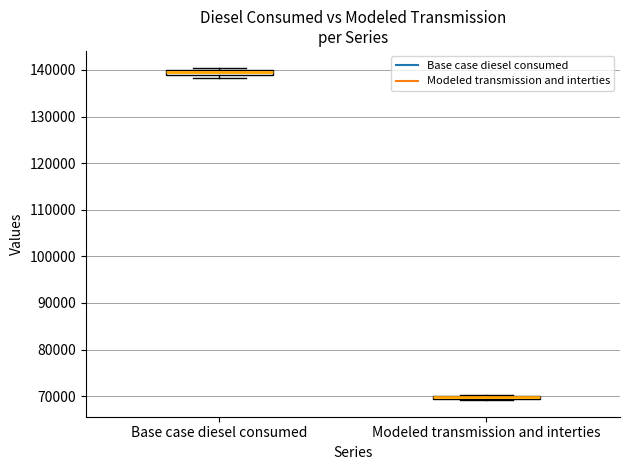

Where is the upper edge of the box for Base case diesel consumed on the y-axis? The values are not printed on the chart, so give them approximately, as read against the axis.

140000